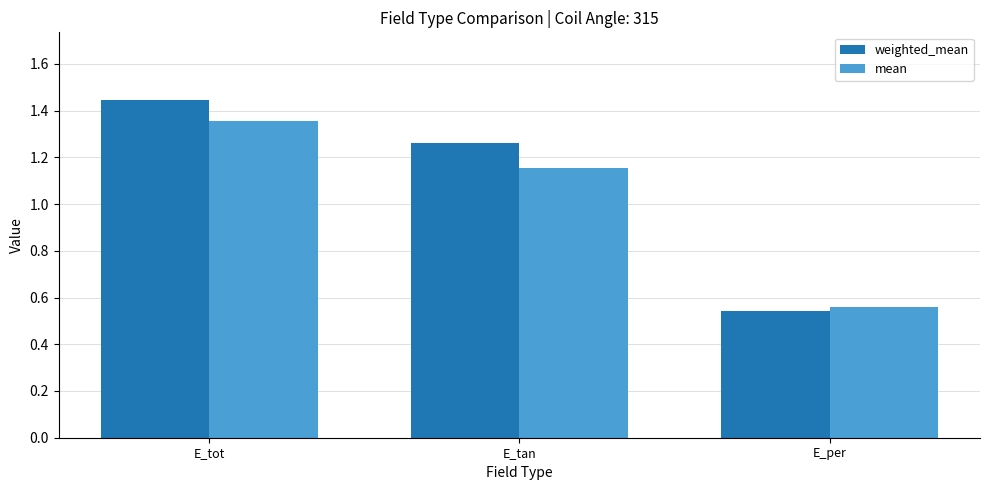

Which label corresponds to the largest value in the chart?

E_tot